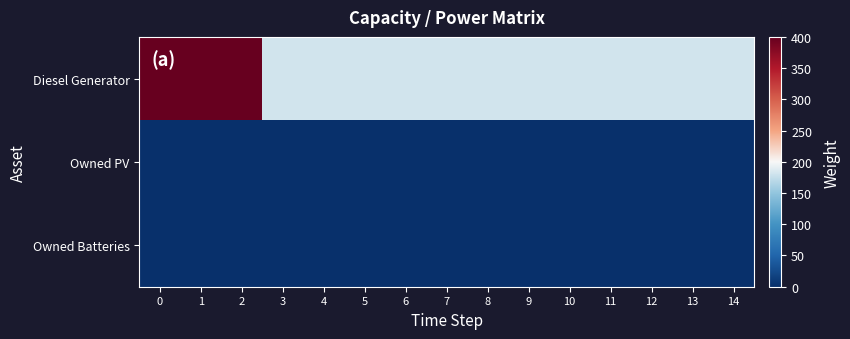

Which has a higher value, 2 or 6?

2